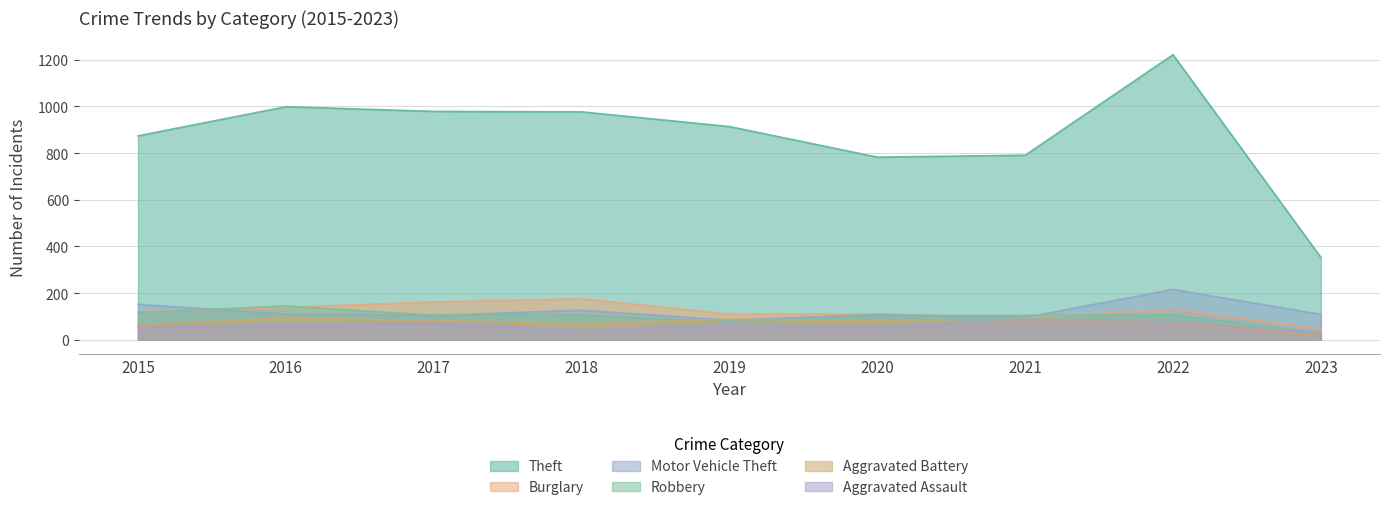

What is the value of the Burglary point at the 9th from the left?

47